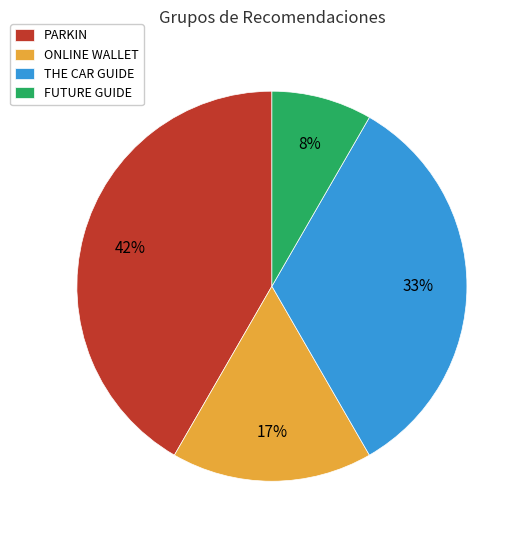

Rank the categories by value from lowest to highest.

FUTURE GUIDE, ONLINE WALLET, THE CAR GUIDE, PARKIN